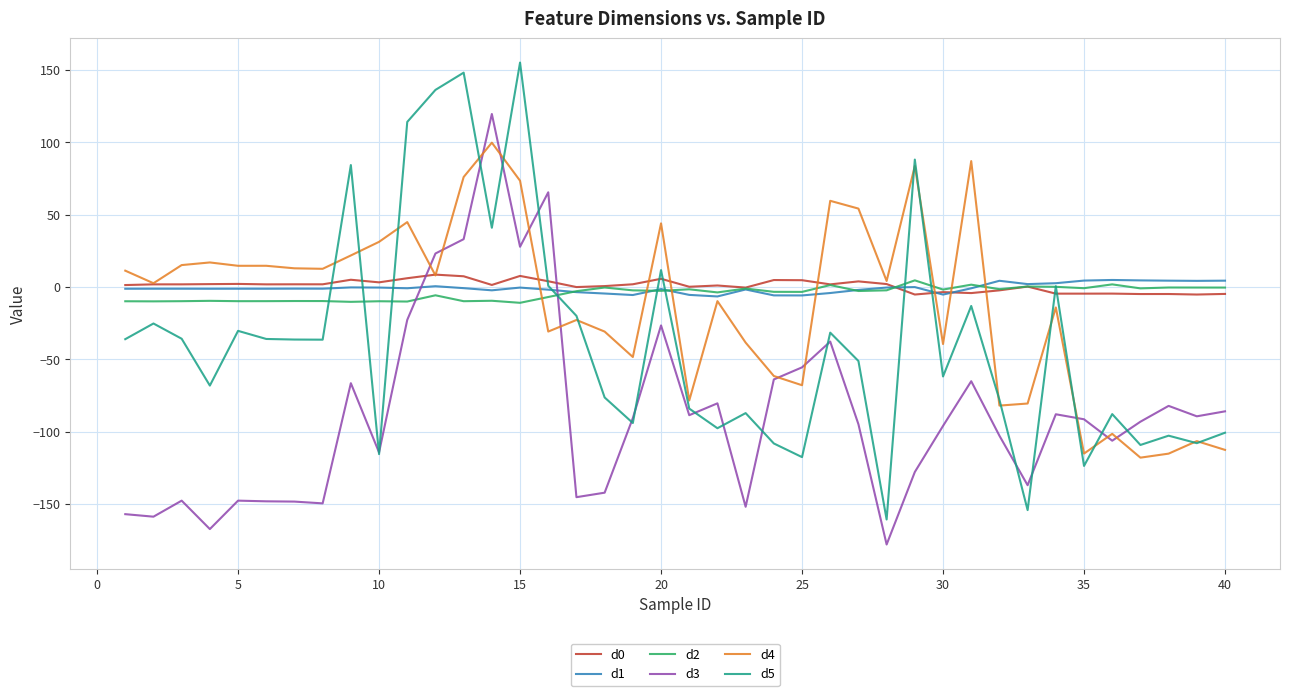

What is the greatest value displayed?

155.1